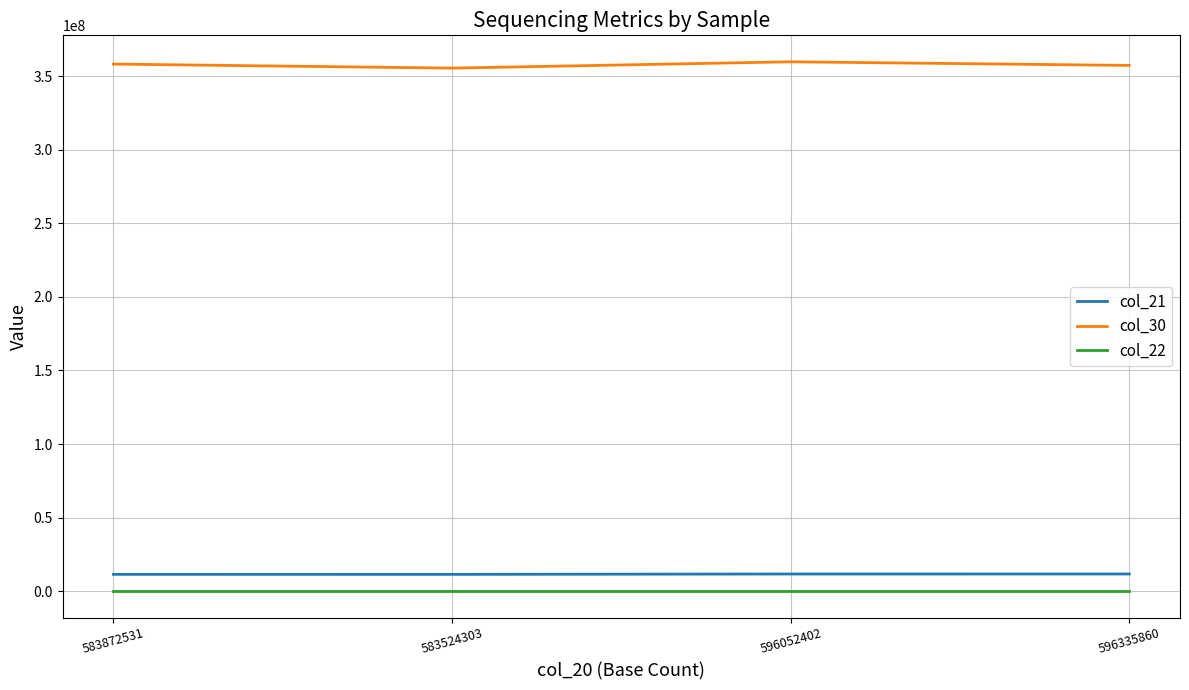

Is the value of col_30 at 596052402 greater than the value of col_21 at 596052402?

Yes